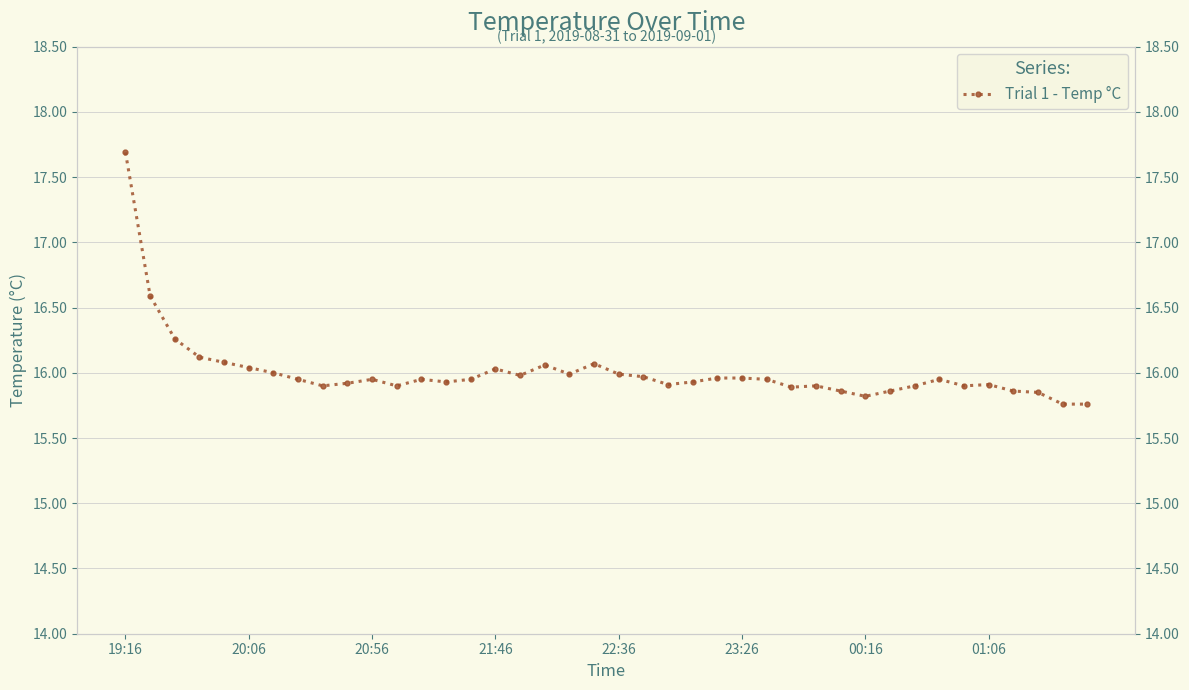

How many points are lower than both their immediate neighbors (excluding endpoints)?

9